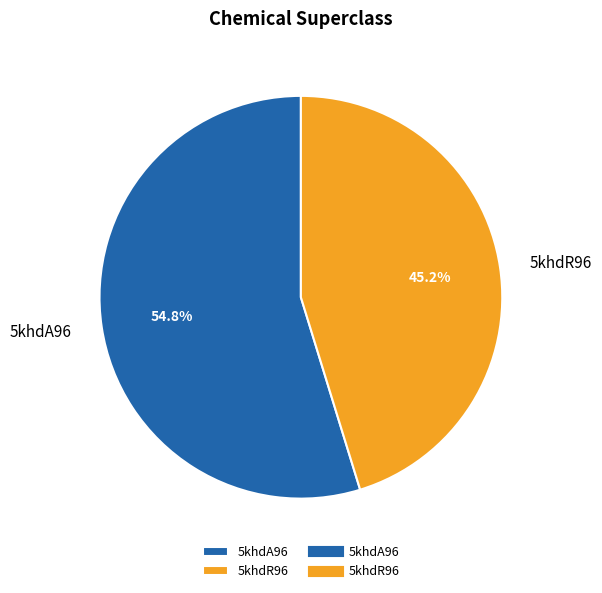

To the nearest percent, what is the difference between the 5khdA96 and 5khdR96 slice percentages?

10%